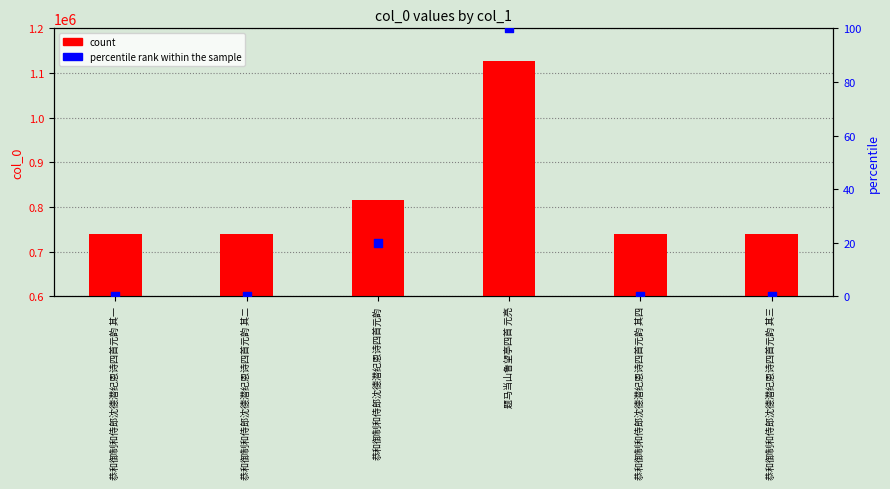

At which category is the sum across all series the highest?

题马当山鲁望亭四首 元亮